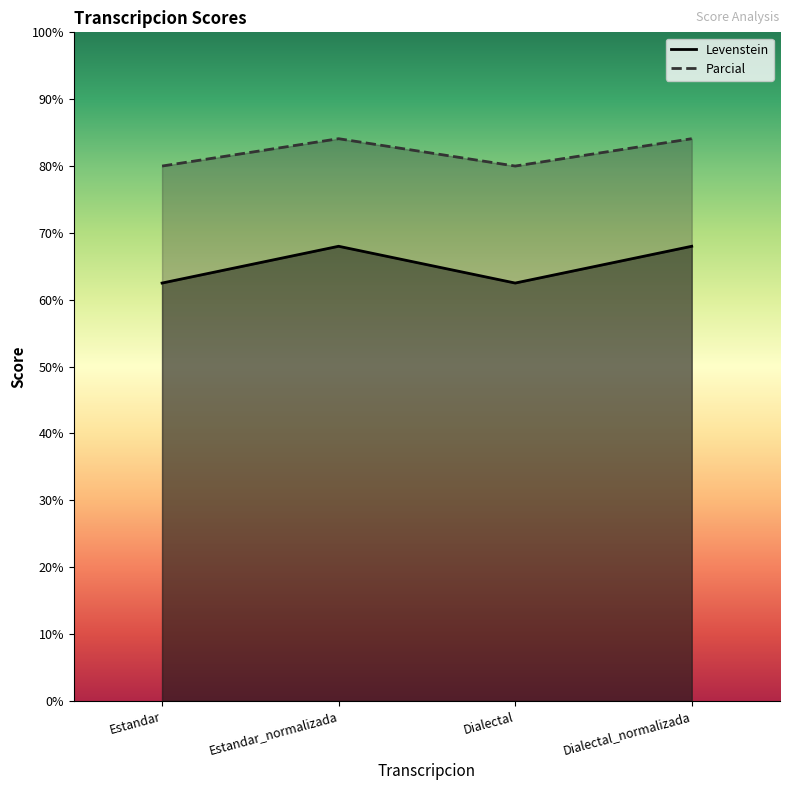

List the labels in order of Parcial value, smallest first.

Estandar, Dialectal, Estandar_normalizada, Dialectal_normalizada